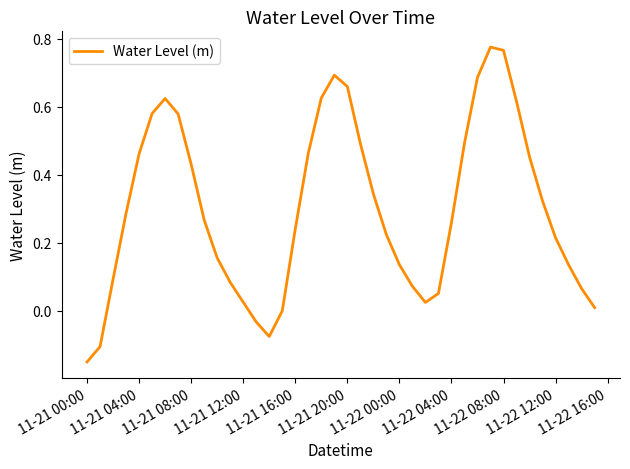

What is the difference between the maximum and minimum values?

0.9